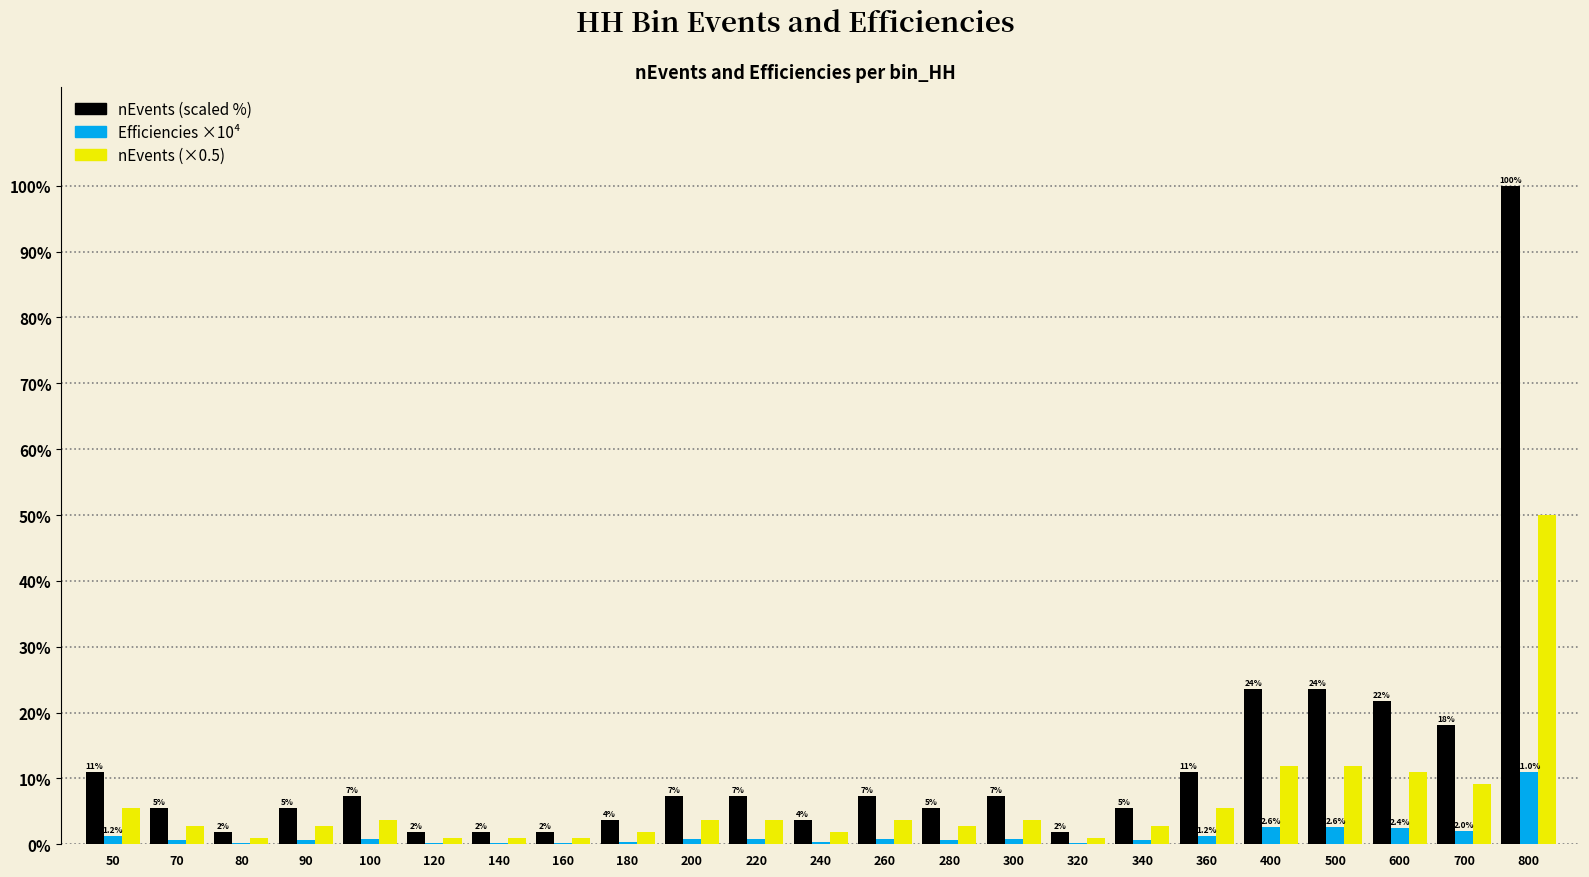

At which category is the sum across all series the highest?

800